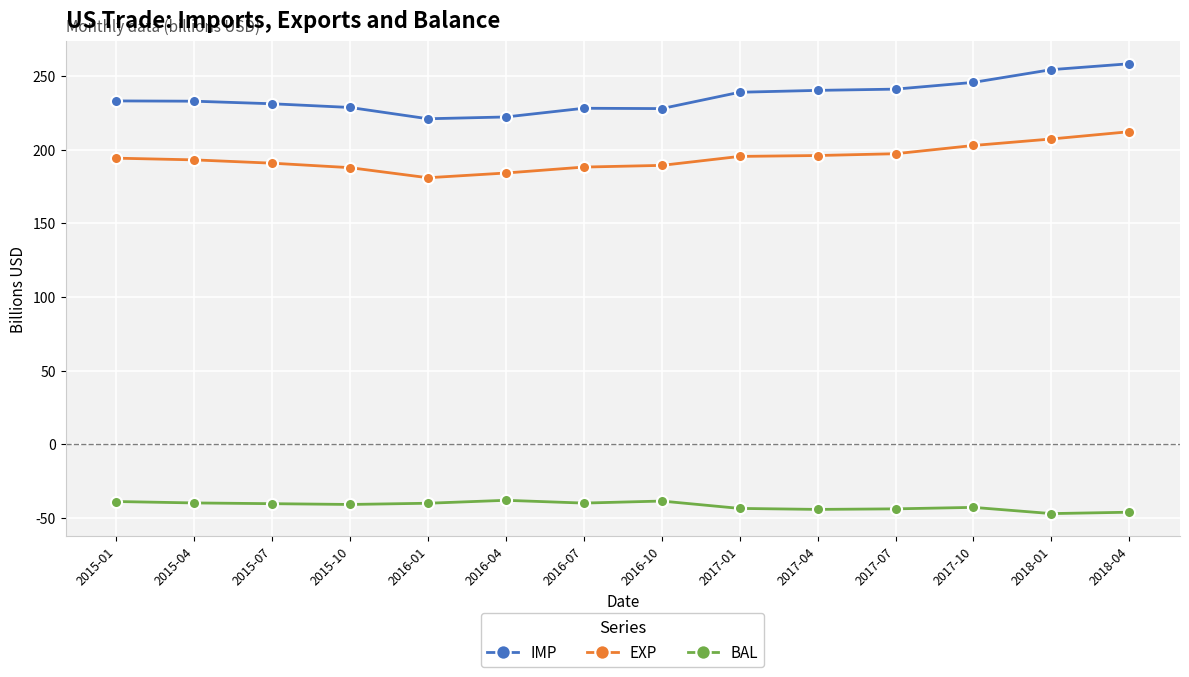

True or false: BAL and IMP intersect in this chart.

False